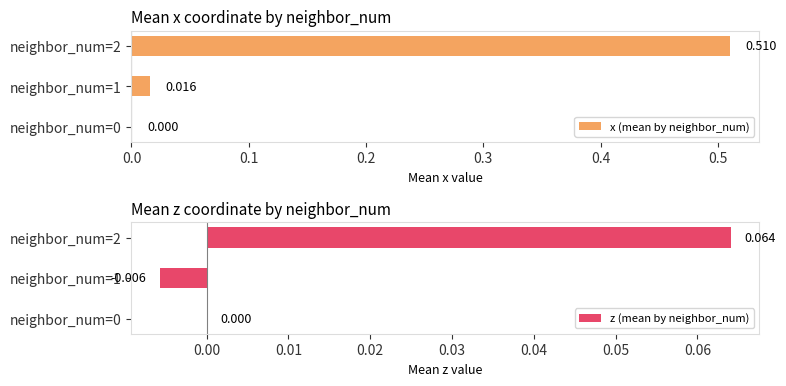

Rank the series by their maximum value, from highest to lowest.

x (mean by neighbor_num), z (mean by neighbor_num)